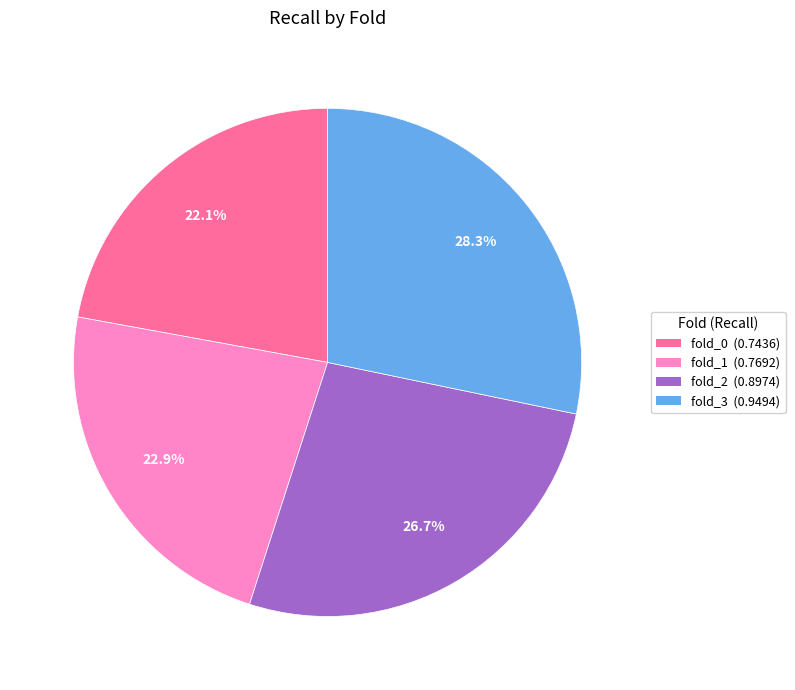

True or false: fold_1 accounts for 16% of the total.

False